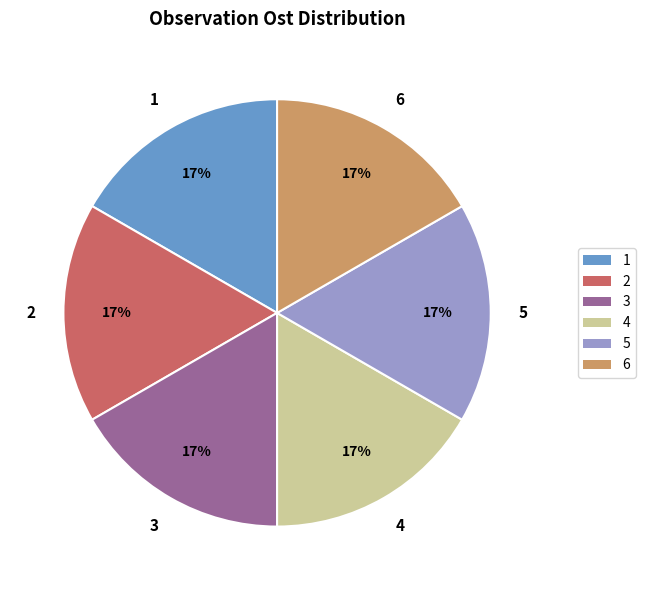

Is it true that 3 is 28% of the pie?

False